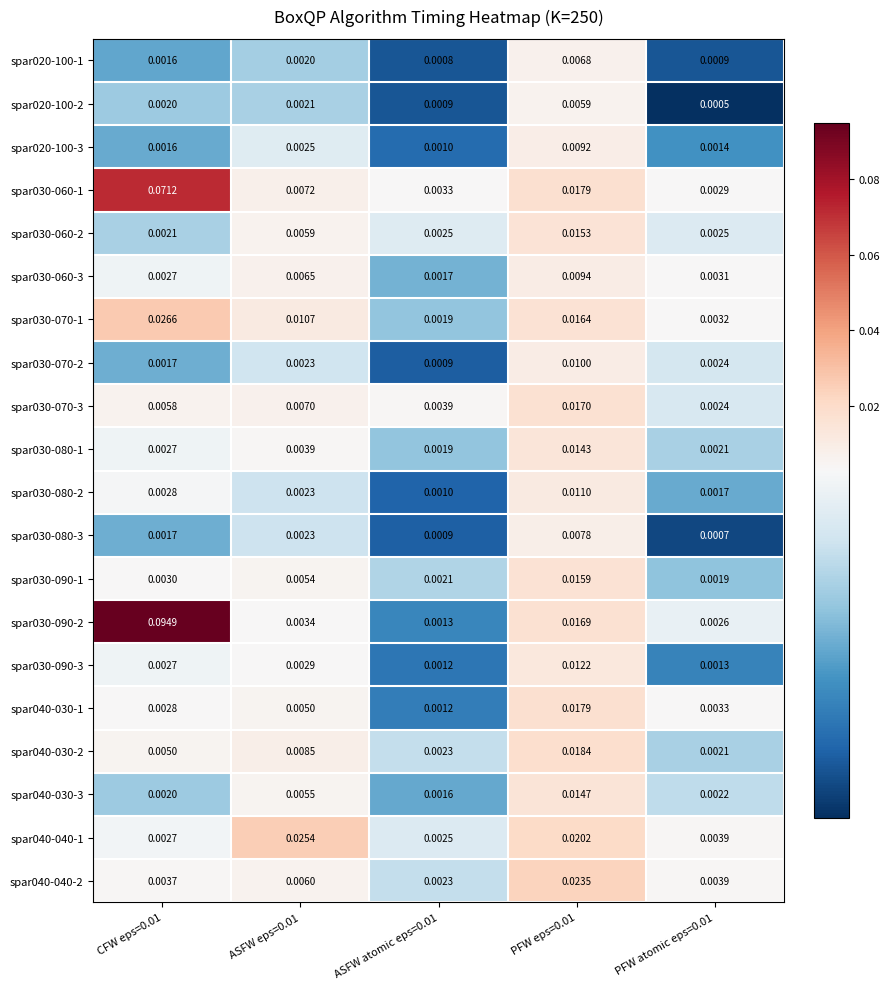

Which category has the highest value across all series?

CFW eps=0.01